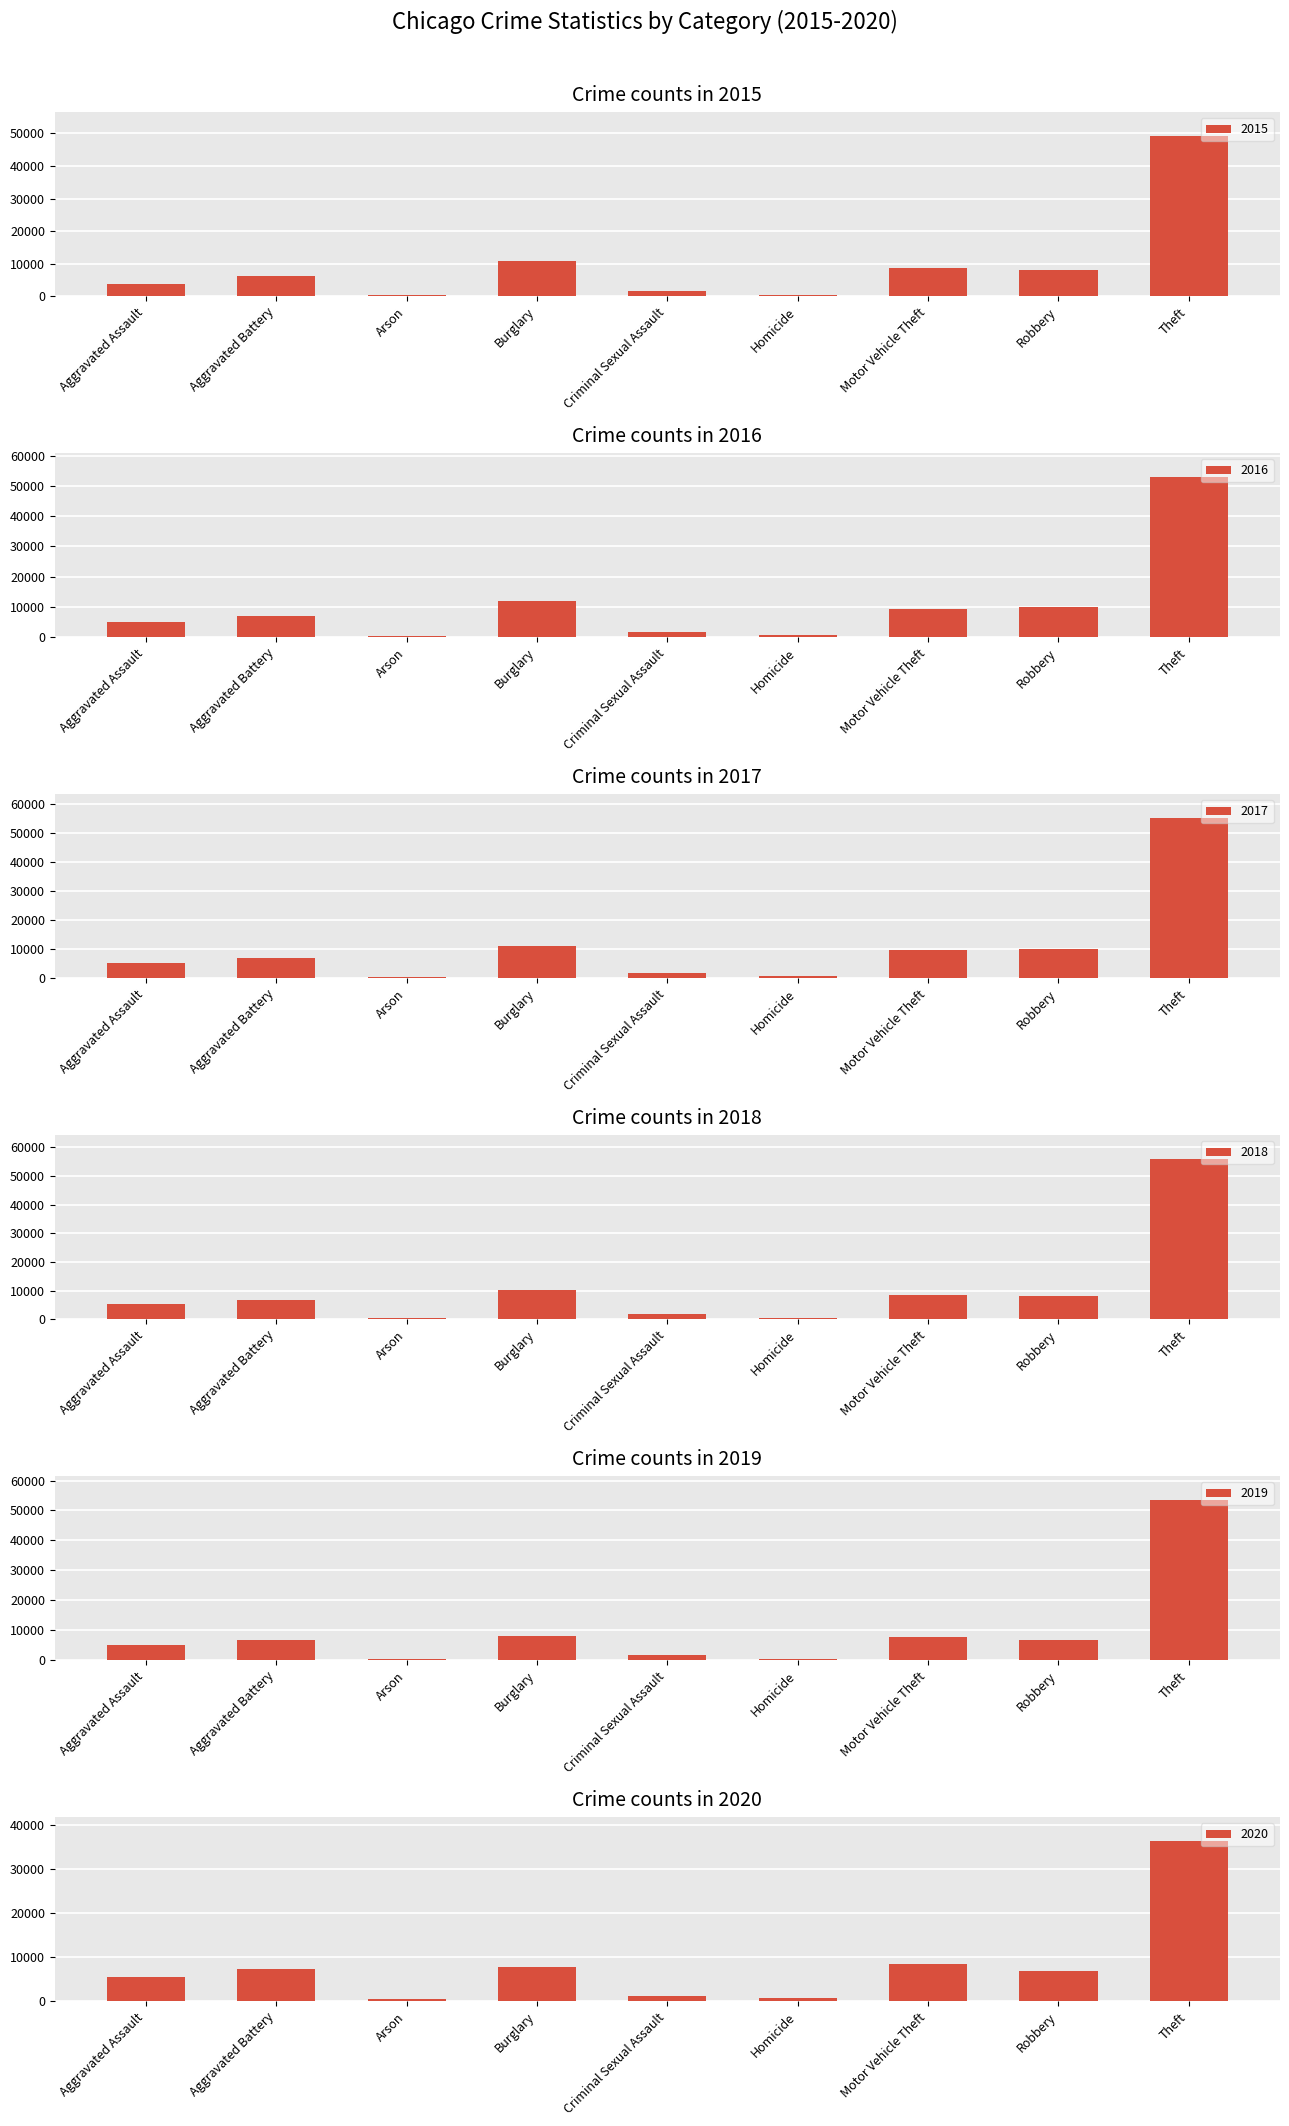

Is it true that 2016 equals 17318 at Burglary?

False